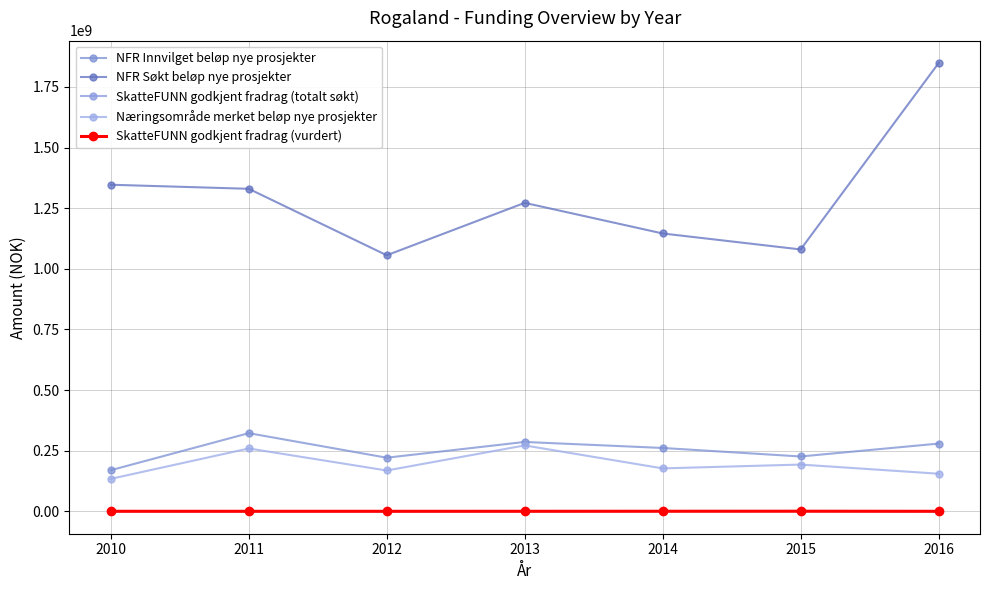

What is the total value across all series at 2012?

1446019922.0